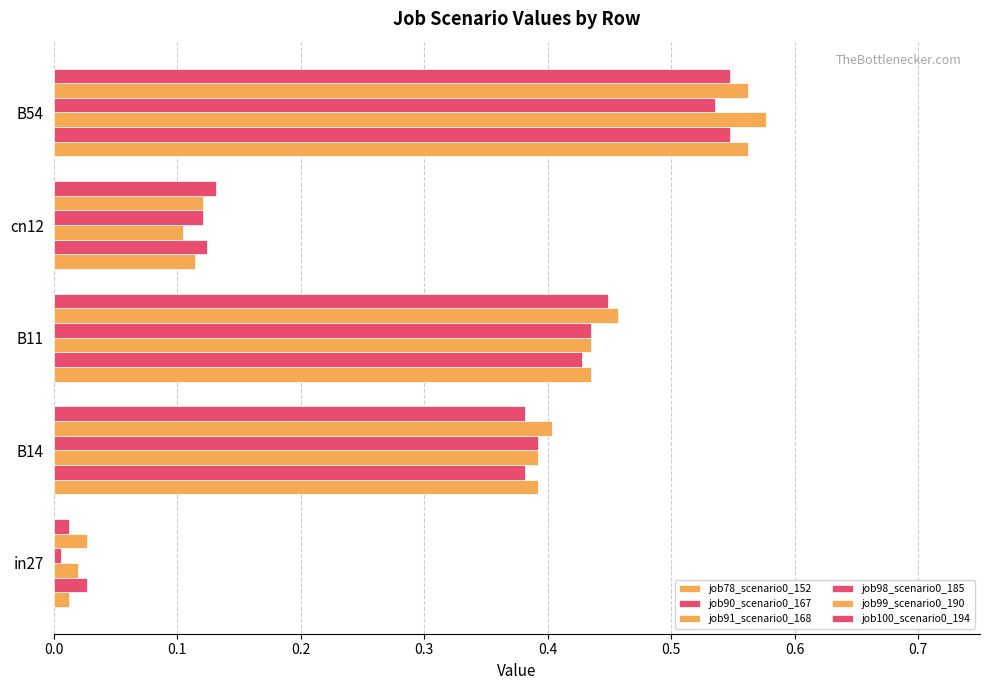

How many data points does each series have?

5